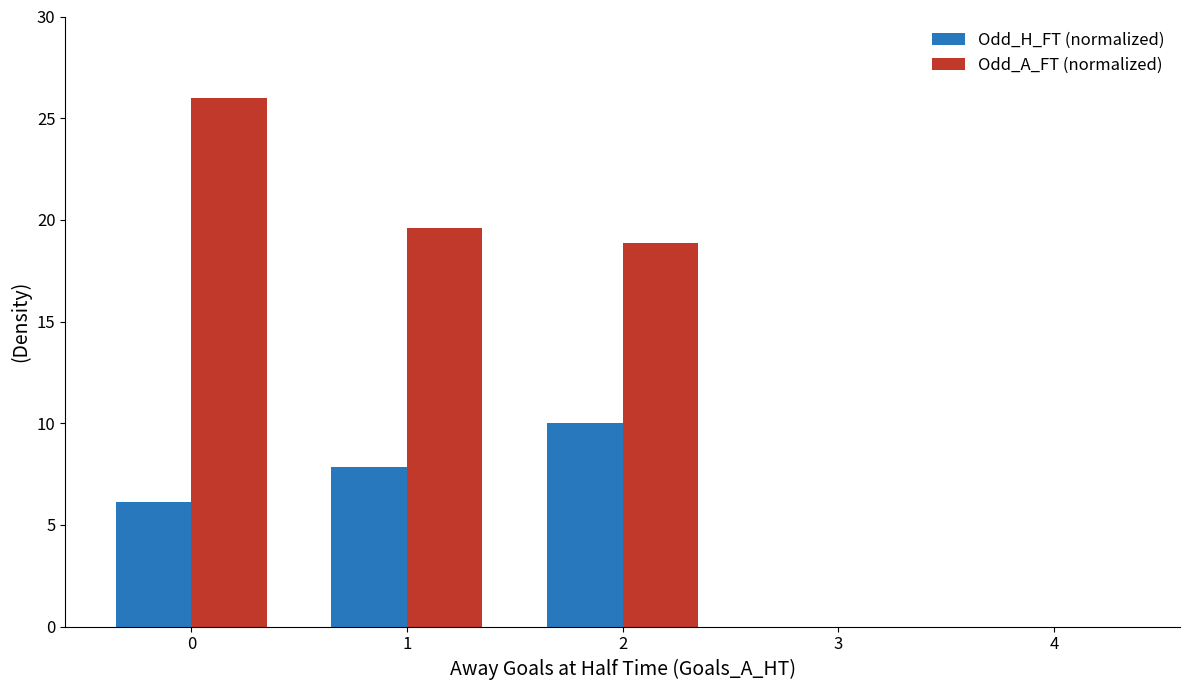

What is the sum of all Odd_A_FT (normalized) values?

64.5